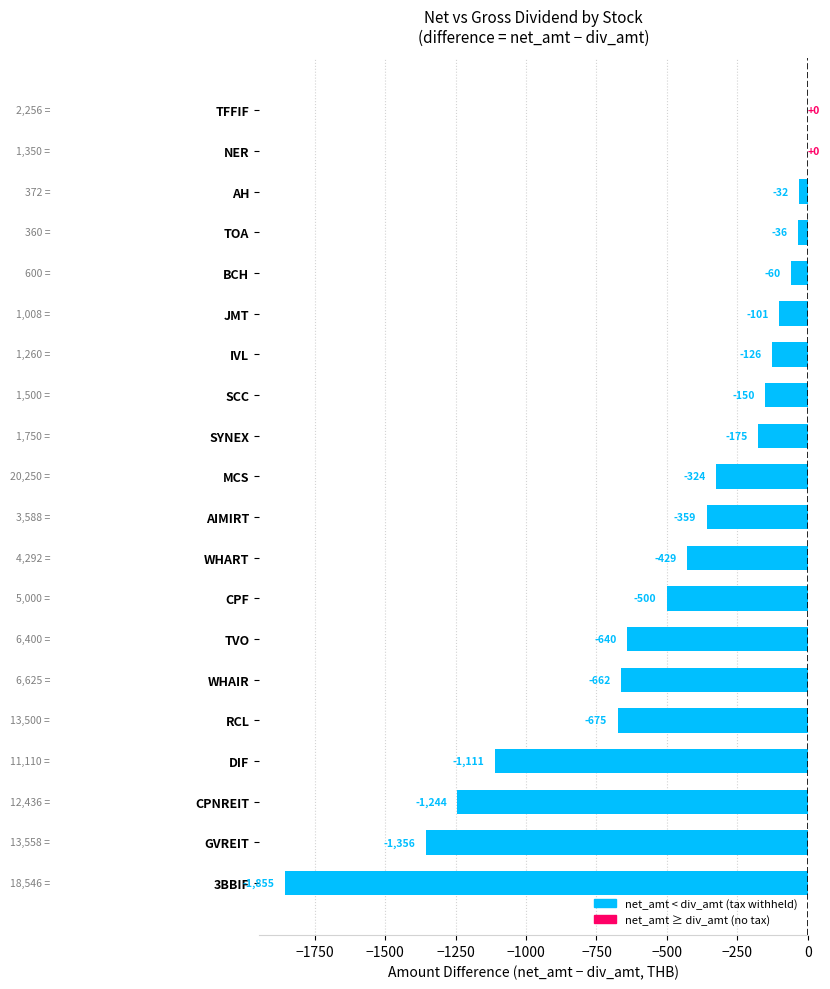

How many categories are shown in the chart?

20